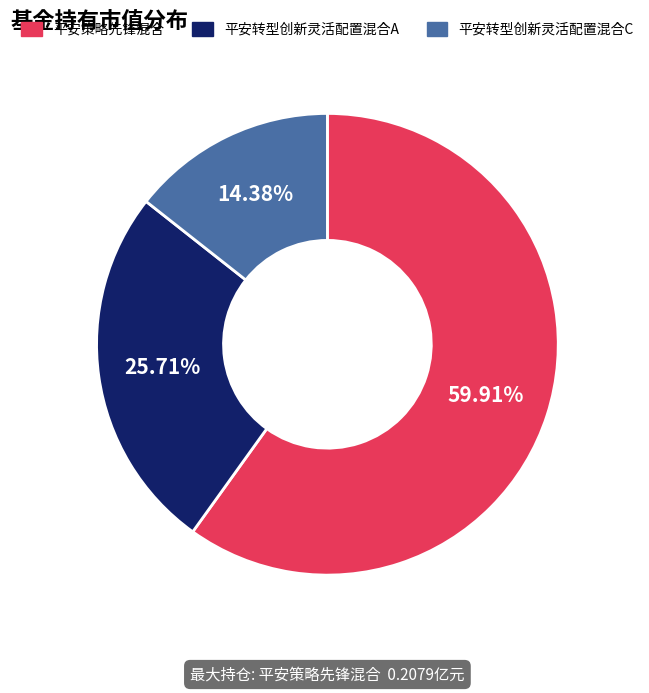

What percentage is the 平安转型创新灵活配置混合A slice, to the nearest percent?

26%